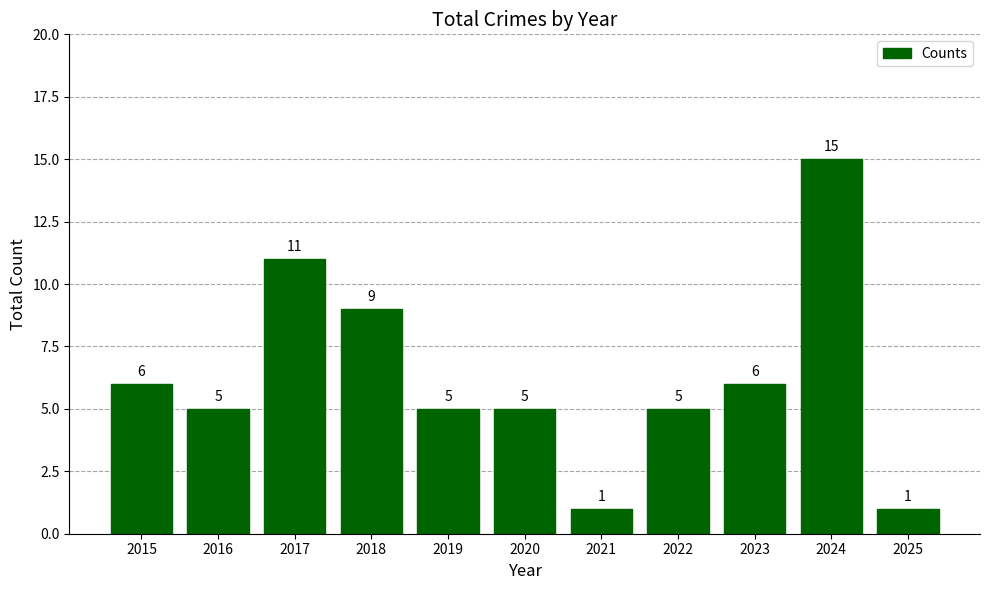

Reading right to left, transcribe all the data shown in this chart.

1	15	6	5	1	5	5	9	11	5	6